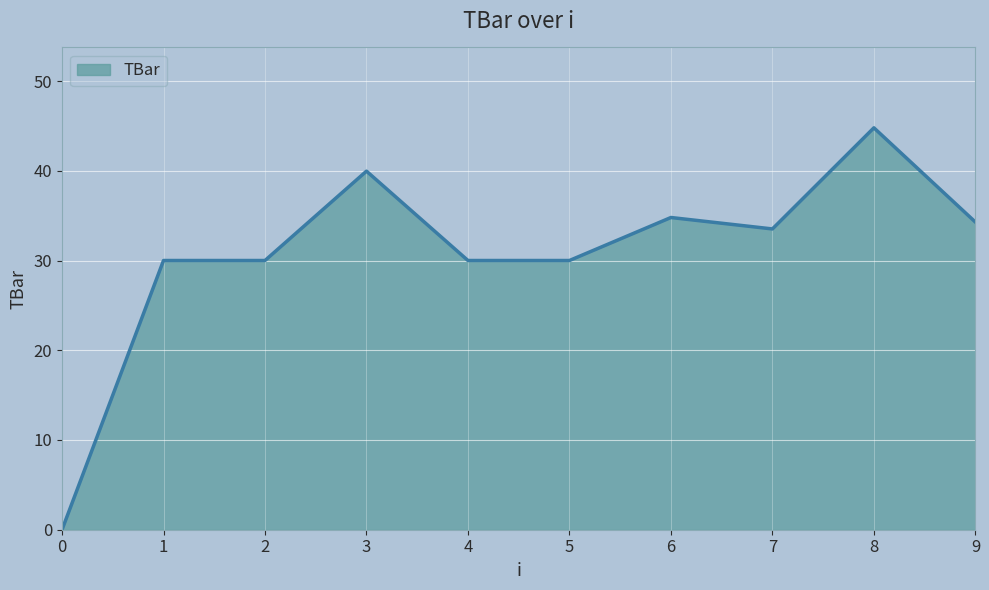

How many lines are shown in the chart?

1